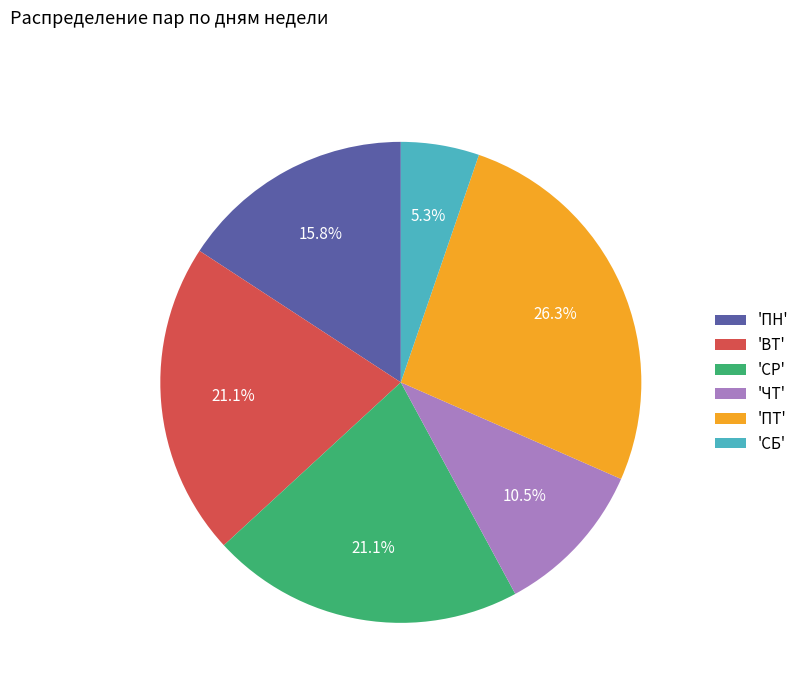

Is there a majority slice in this chart?

No